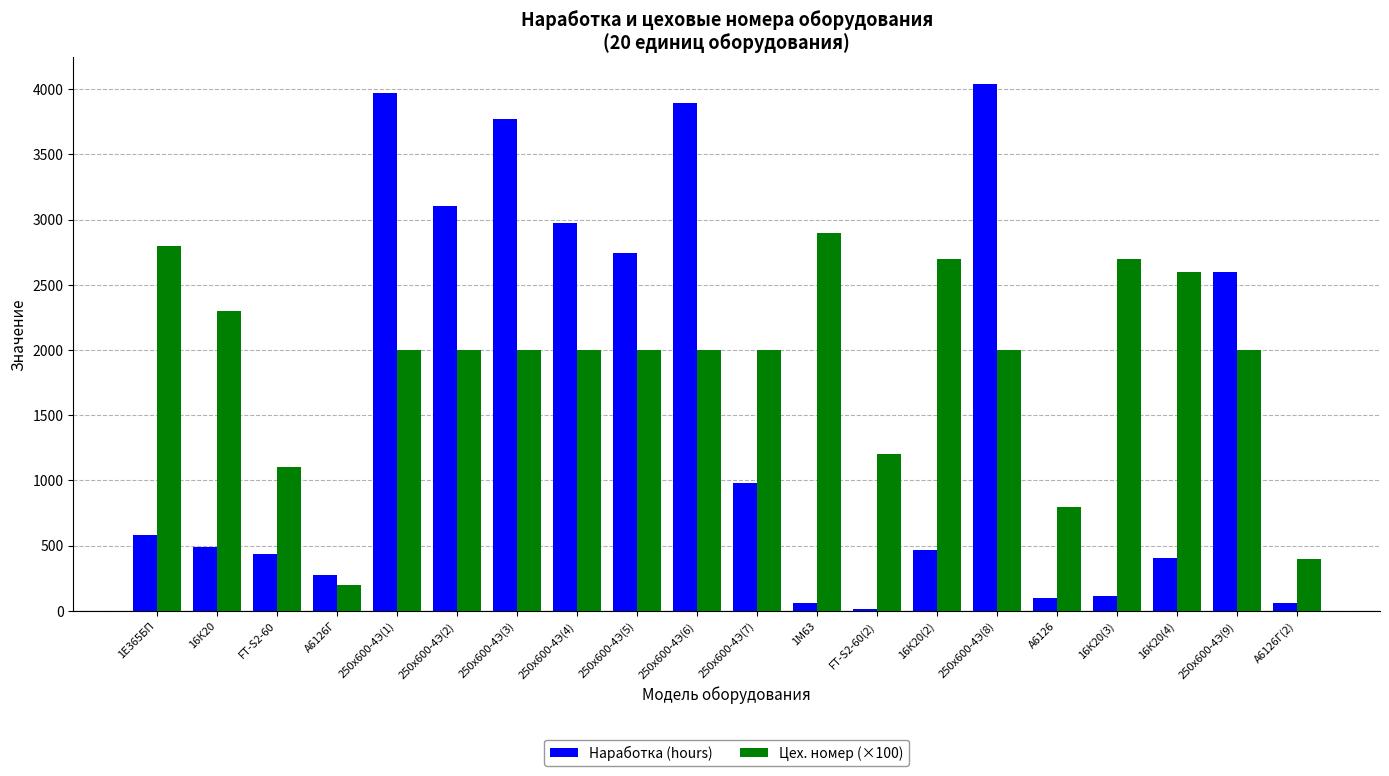

Which category has the highest value across all series?

250х600-4Э(8)